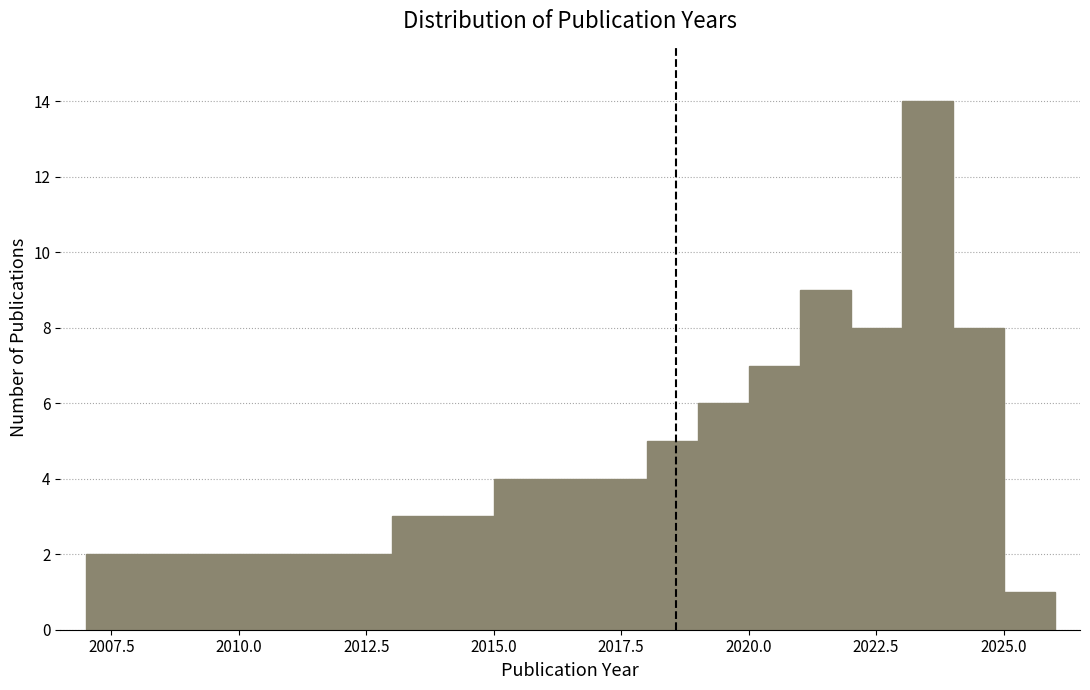

Read against the x-axis, roughly where is the centre of the tallest bar?

2023.5